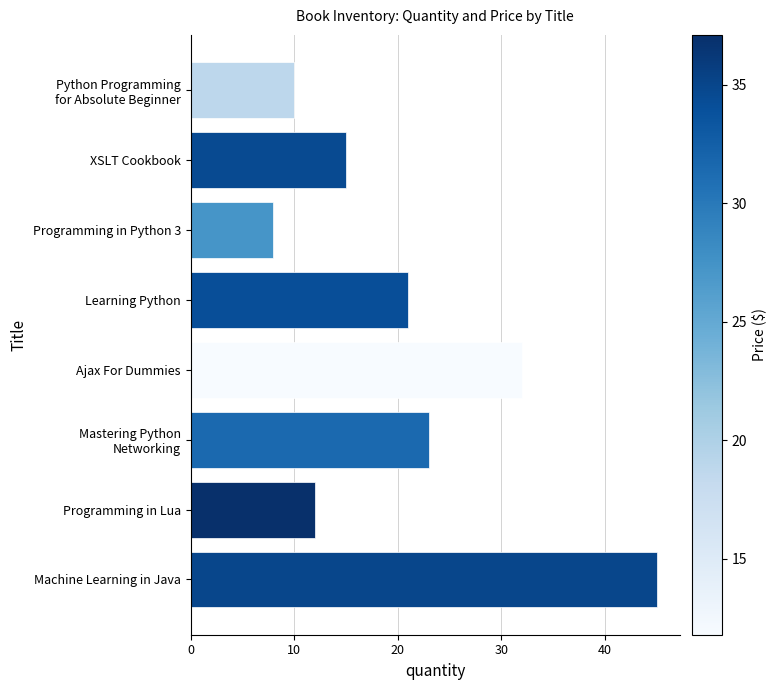

Which label corresponds to the smallest value in the chart?

Programming in Python 3